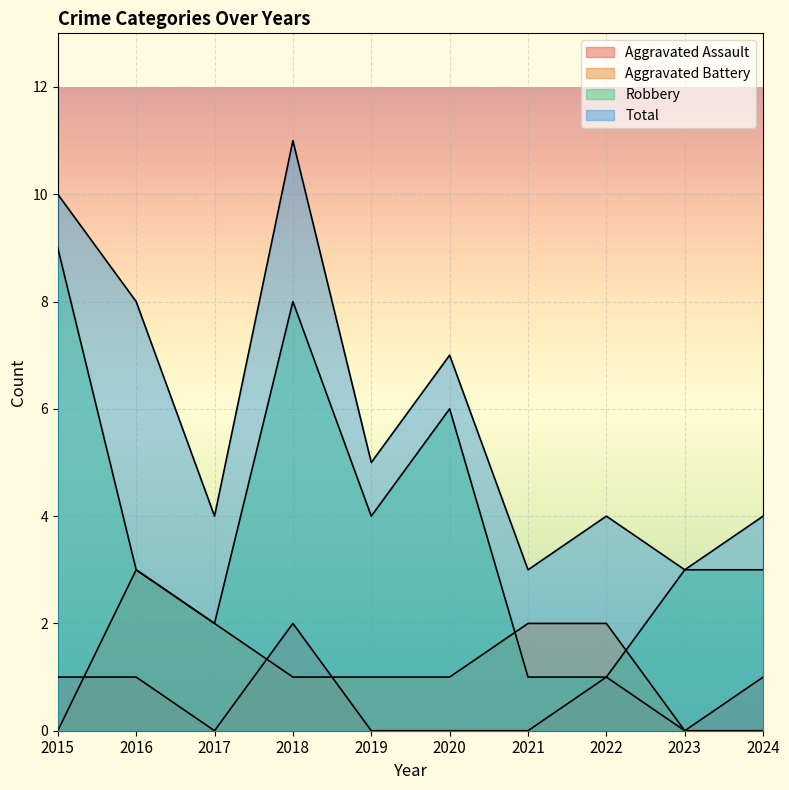

Reading right to left, list all the values displayed in this chart.

Aggravated Assault: 2024=1	2023=0	2022=1	2021=0	2020=0	2019=0	2018=2	2017=0	2016=1	2015=1
Aggravated Battery: 2024=0	2023=0	2022=2	2021=2	2020=1	2019=1	2018=1	2017=2	2016=3	2015=0
Robbery: 2024=3	2023=3	2022=1	2021=1	2020=6	2019=4	2018=8	2017=2	2016=3	2015=9
Total: 2024=4	2023=3	2022=4	2021=3	2020=7	2019=5	2018=11	2017=4	2016=8	2015=10